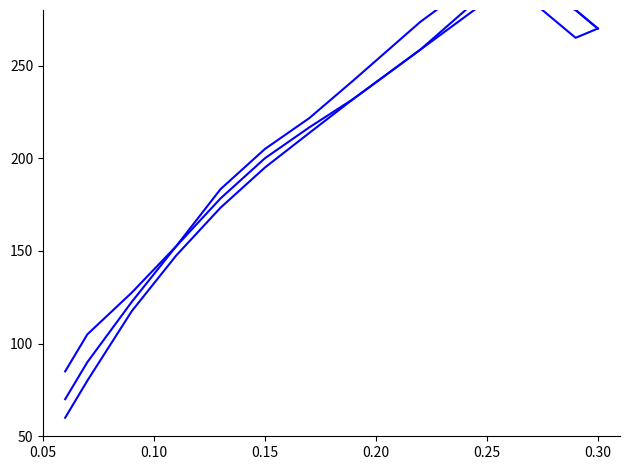

The value of Code_line_1 at 0.15 is 304.9. True or false?

False